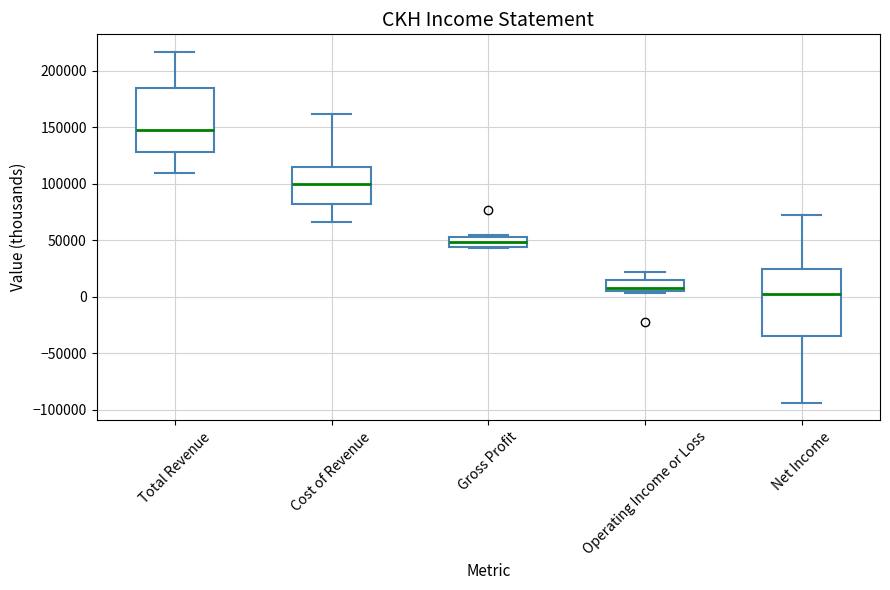

Reading left to right, transcribe this box plot: for each box, give where its median line is, the range the box spans, and where its two whiskers end, as read against the y-axis. The values are not printed on the chart, so give them approximately, as read against the axis.

Total Revenue: median 145000, box 130000 to 185000, whiskers 110000 to 215000
Cost of Revenue: median 100000, box 80000 to 115000, whiskers 65000 to 160000
Gross Profit: median 50000, box 45000 to 55000, whiskers 45000 to 55000
Operating Income or Loss: median 10000, box 5000 to 15000, whiskers 5000 (just below the box's lower edge) to 20000
Net Income: median 0, box -35000 to 25000, whiskers -95000 to 75000